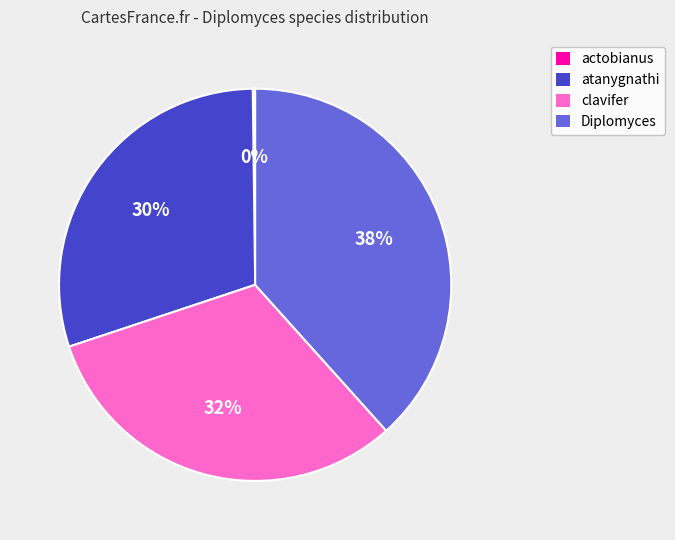

What percentage is the Diplomyces slice, to the nearest percent?

38%